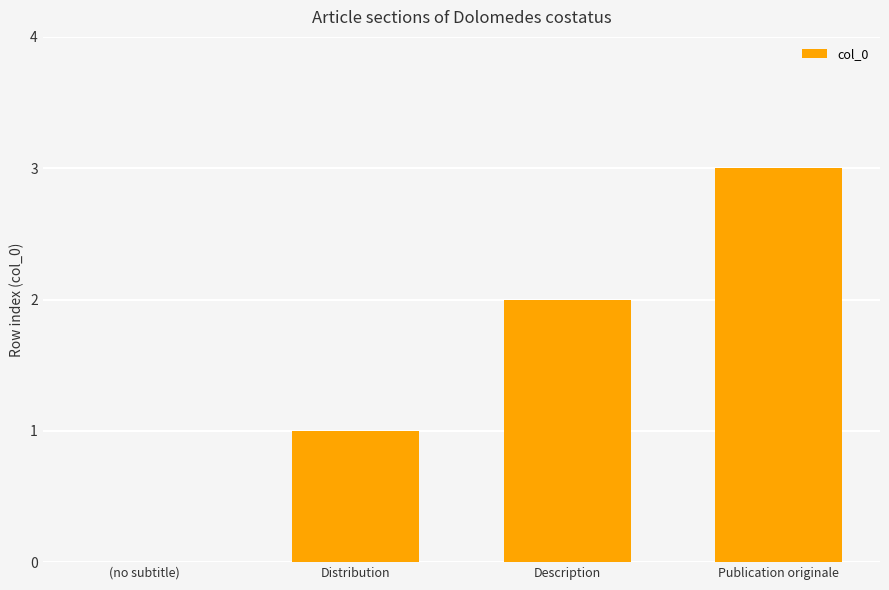

The chart shows a value of -2 at (no subtitle). True or false?

False